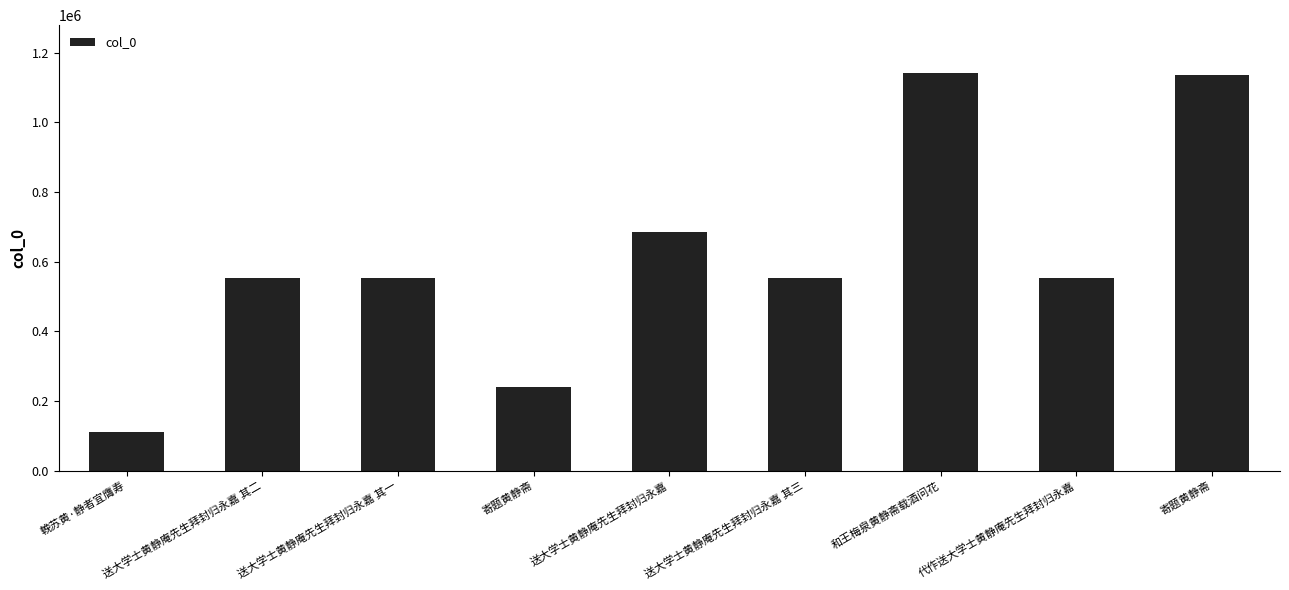

How many values are below 554017?

4